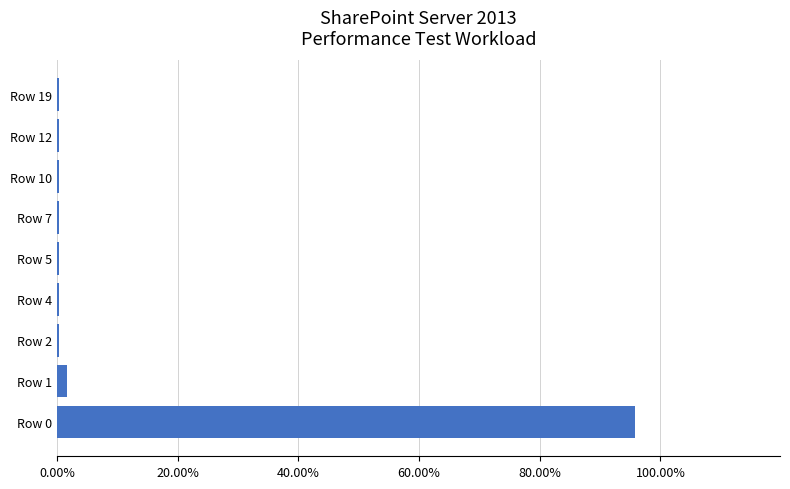

What is the sum of all values?

1.0